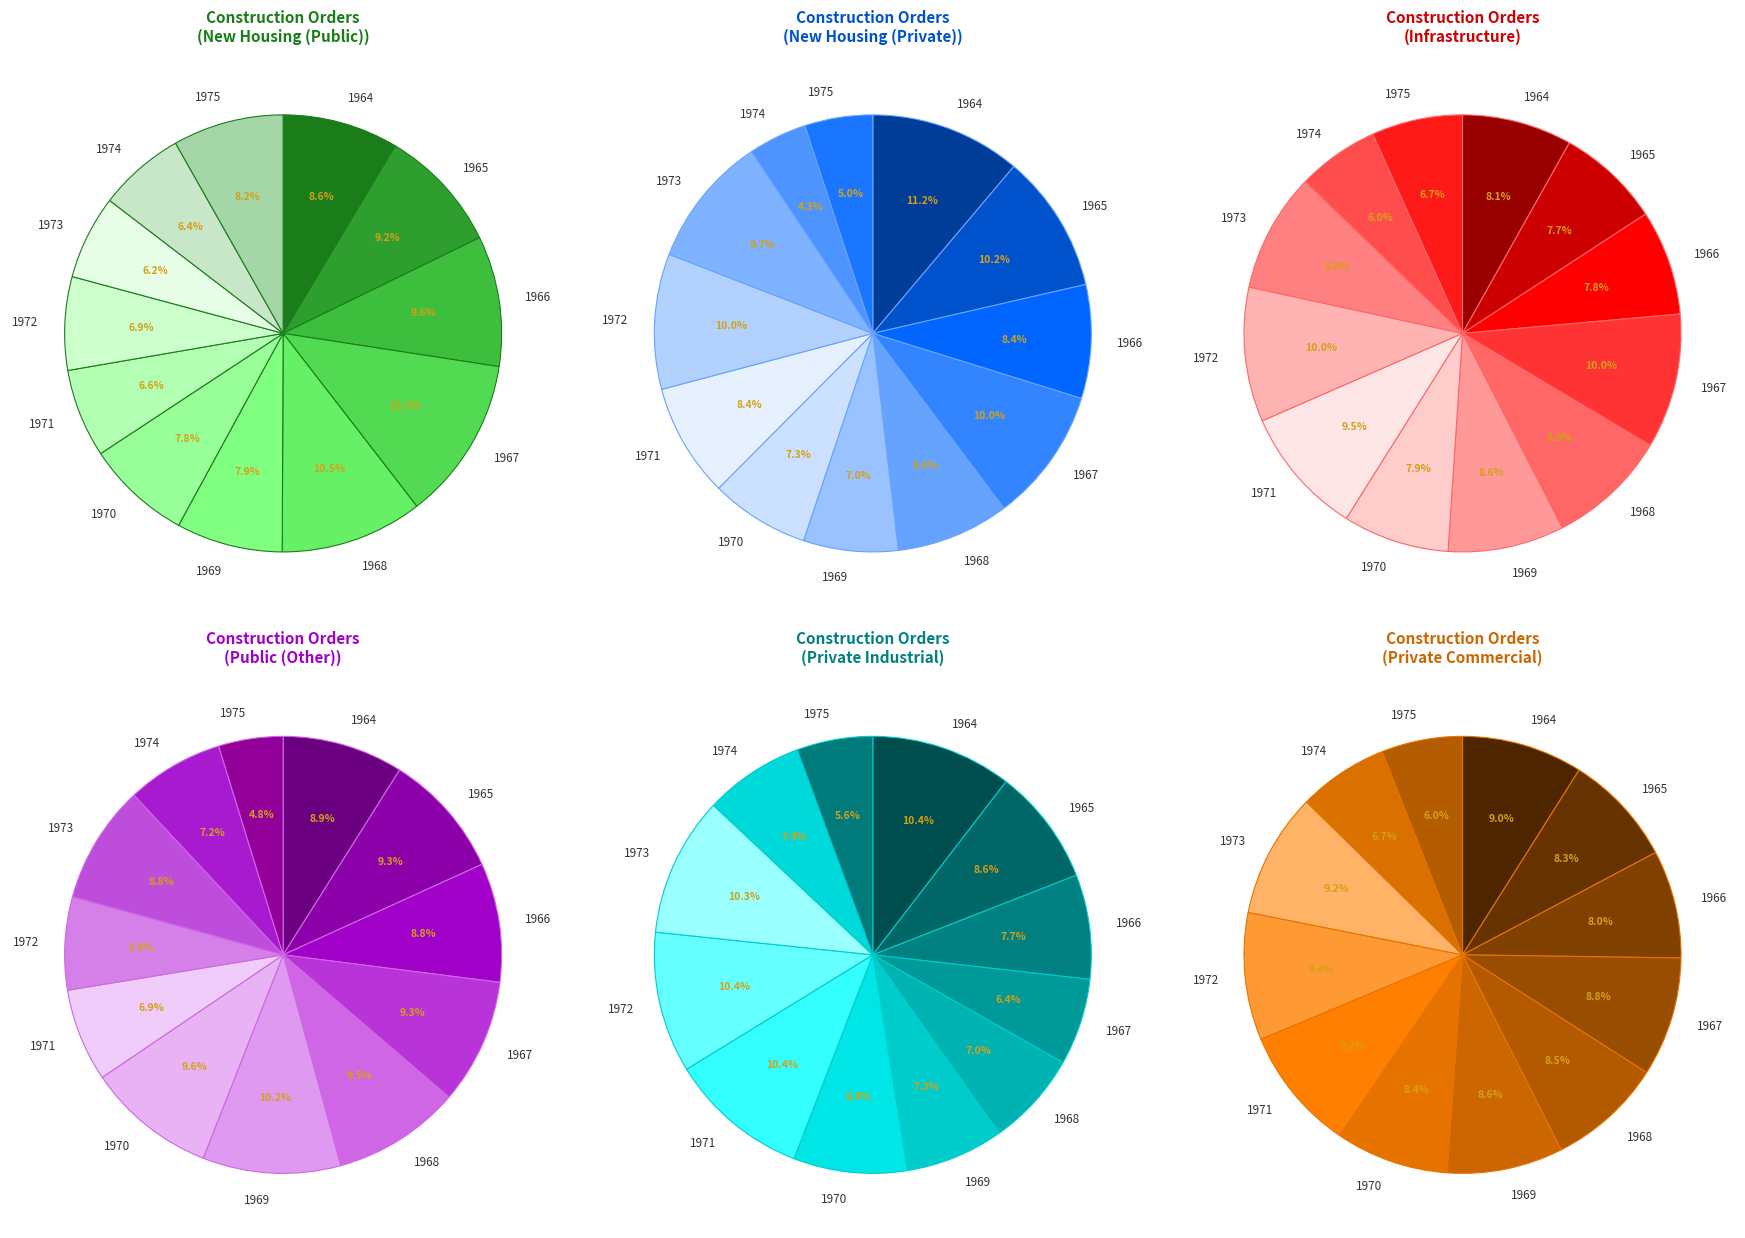

Is there a majority slice in this chart?

No